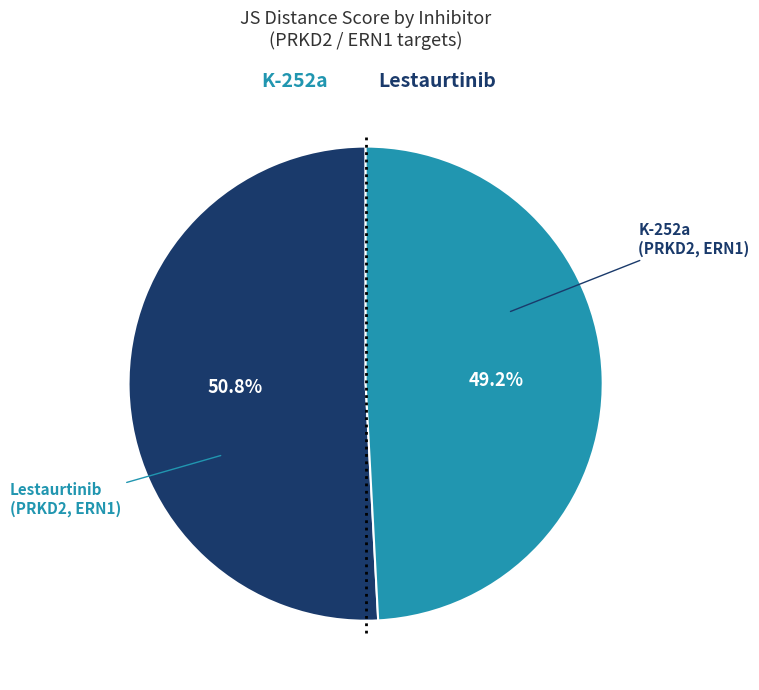

Is there any slice that represents more than half of the pie?

Yes